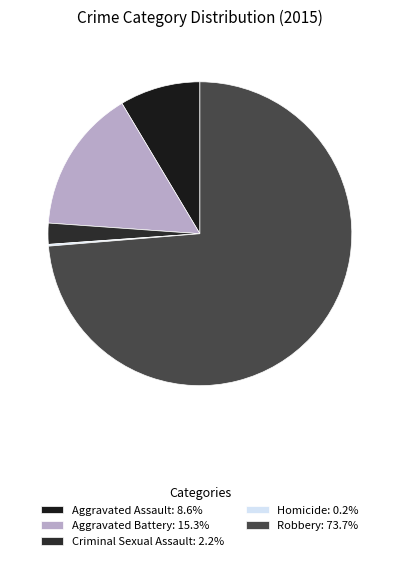

Which slice is the largest?

Robbery